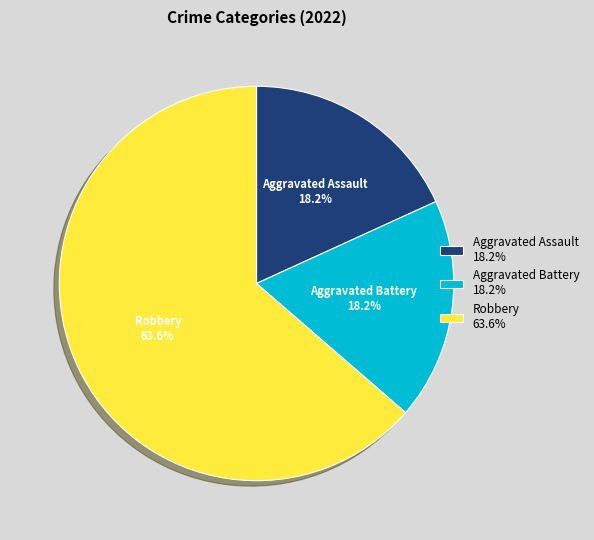

What percentage is NOT represented by Robbery?

36.4%